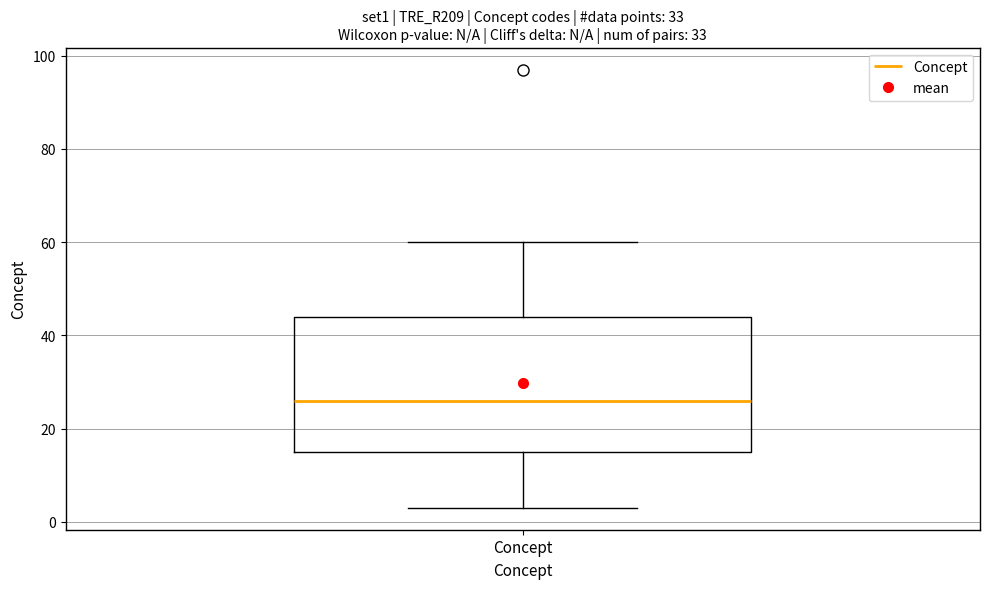

Transcribe this box plot: give where the median line is, the range the box spans, and where the two whiskers end, as read against the y-axis. The values are not printed on the chart, so give them approximately, as read against the axis.

median 26, box 16 to 44, whiskers 4 to 60